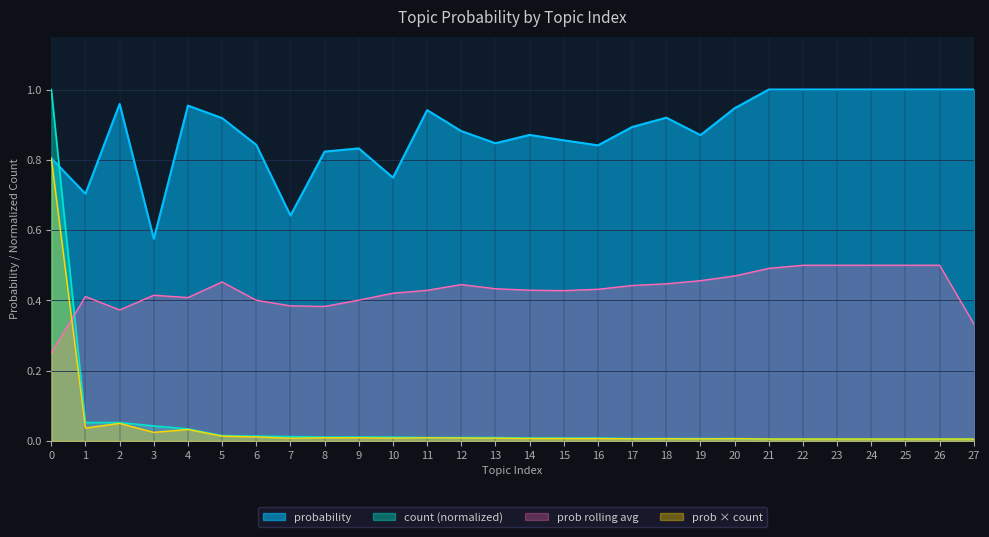

How many lines are shown in the chart?

4